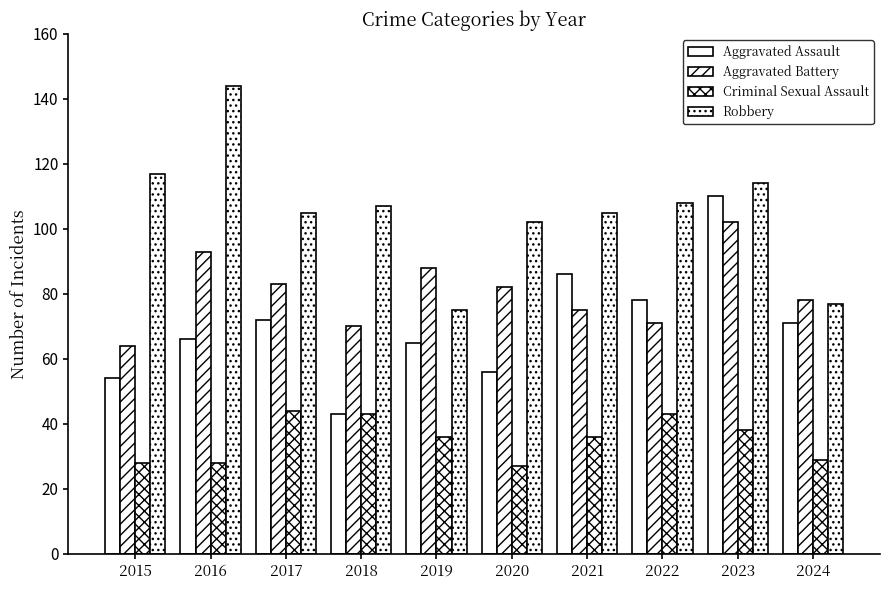

How many categories are shown in the chart?

10